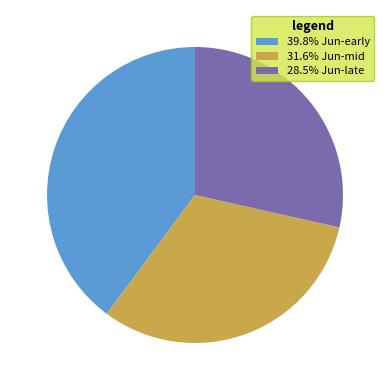

Is there a majority slice in this chart?

No